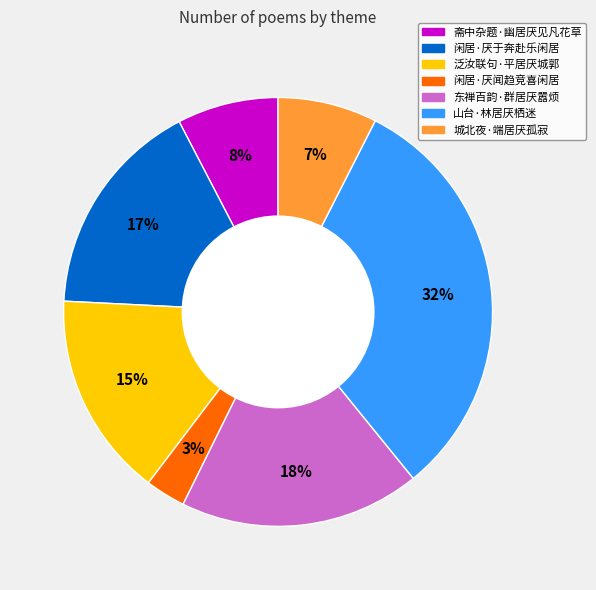

True or false: 城北夜·端居厌孤寂 accounts for 7% of the total.

True